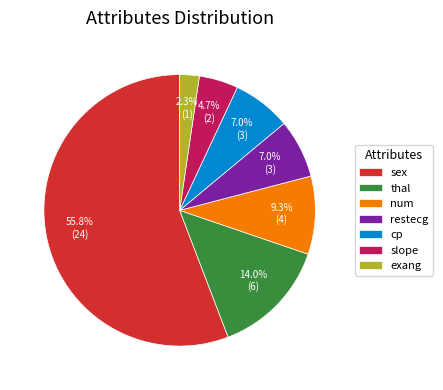

Count the number of slices in the pie.

7